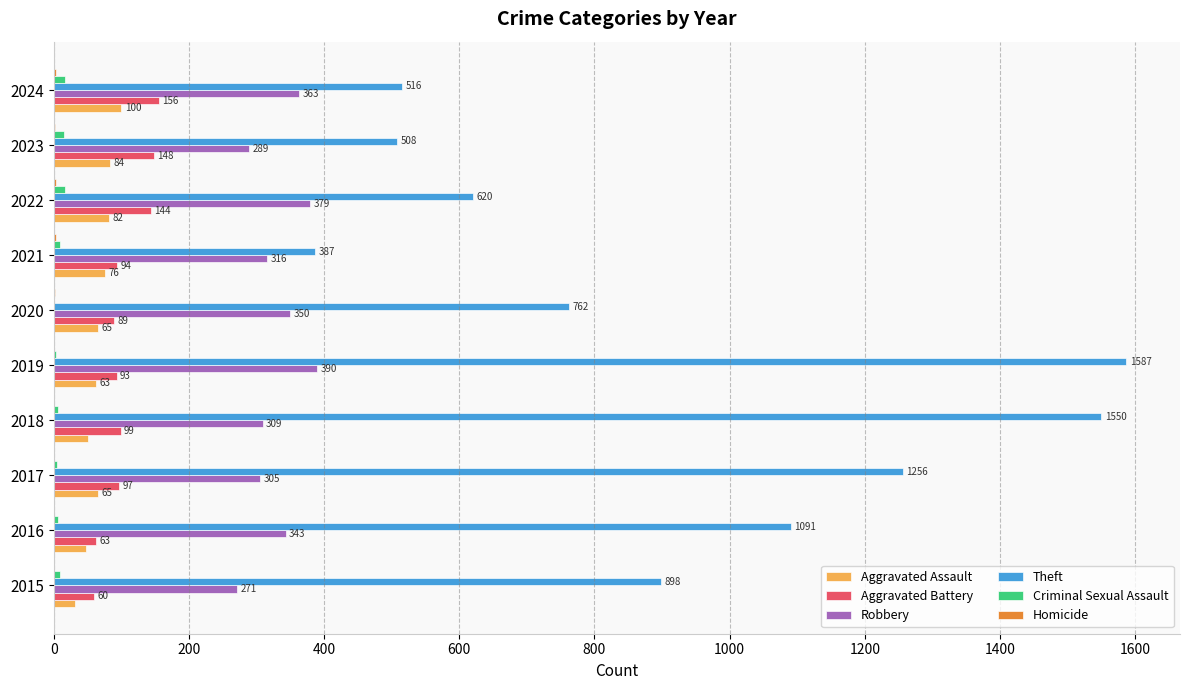

Where is Theft nearest to the value 987?

2015